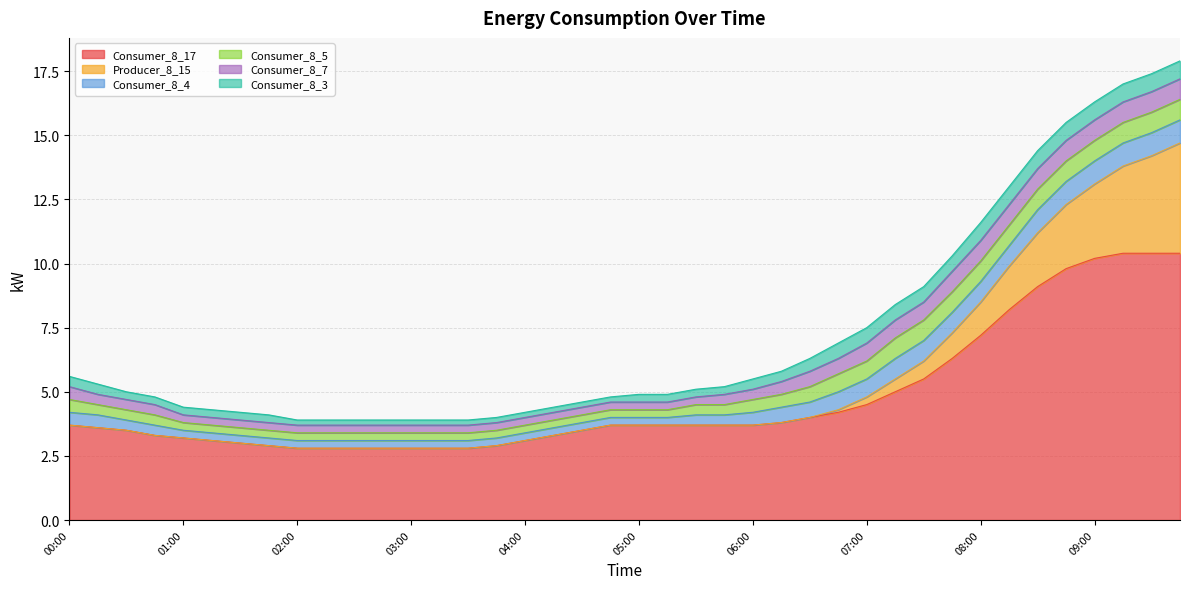

True or false: Consumer_8_7 and Consumer_8_5 cross at least once.

False